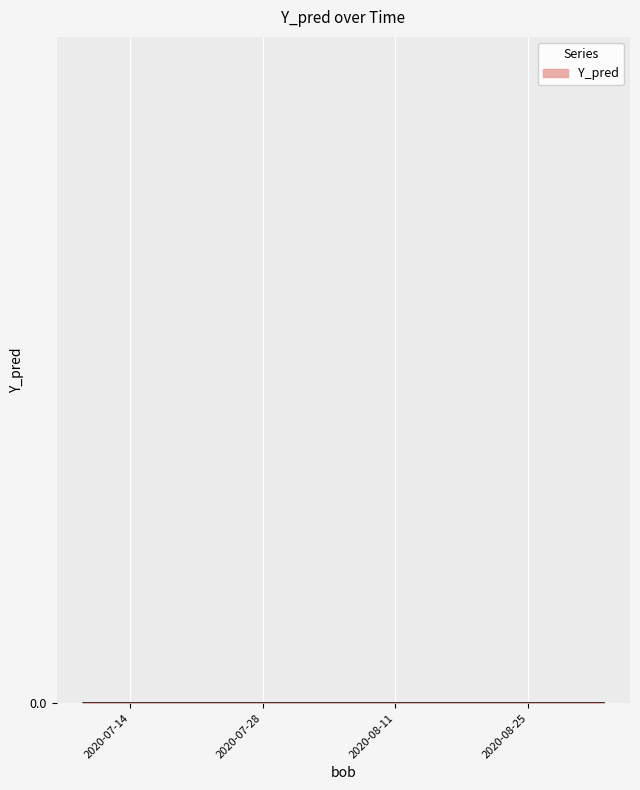

Is it true that the value at 2020-07-30 is 1?

False